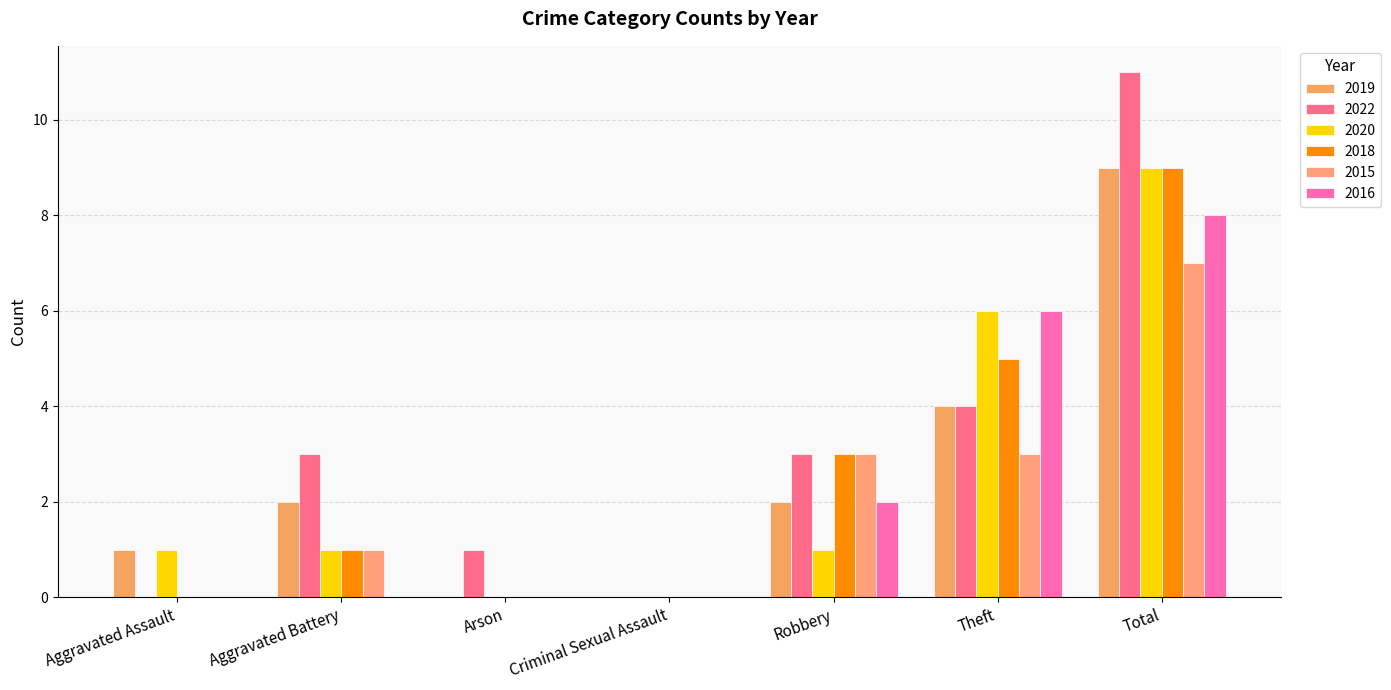

What is the label of the 1st bar from the left?

Aggravated Assault